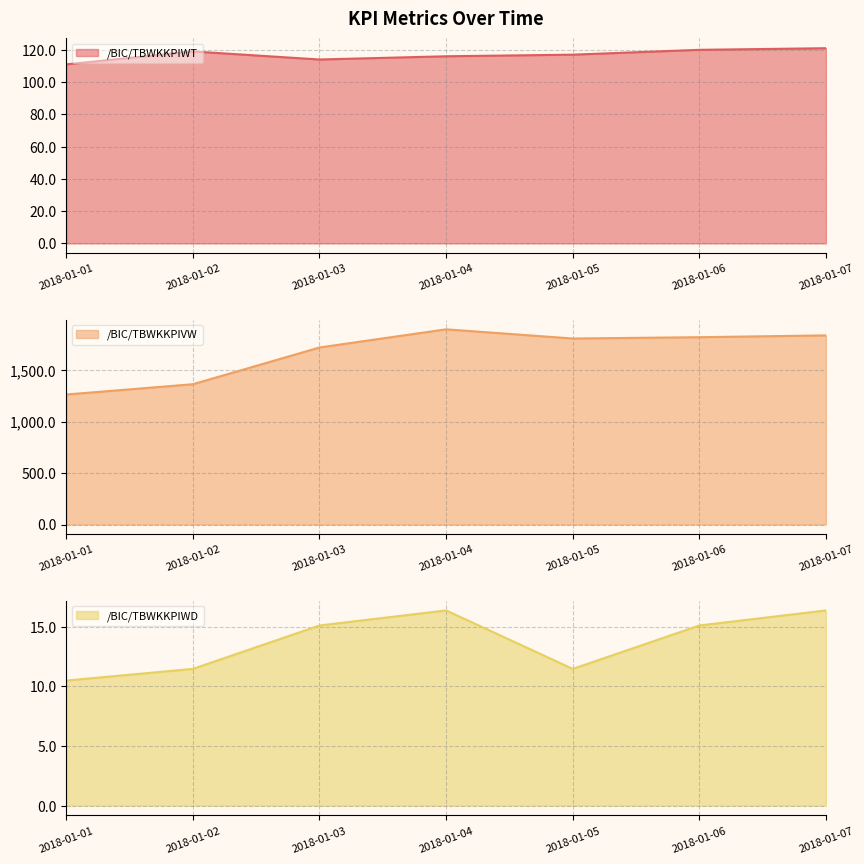

What is the approximate value of /BIC/TBWKKPIWT at 2018-01-05?

117.0